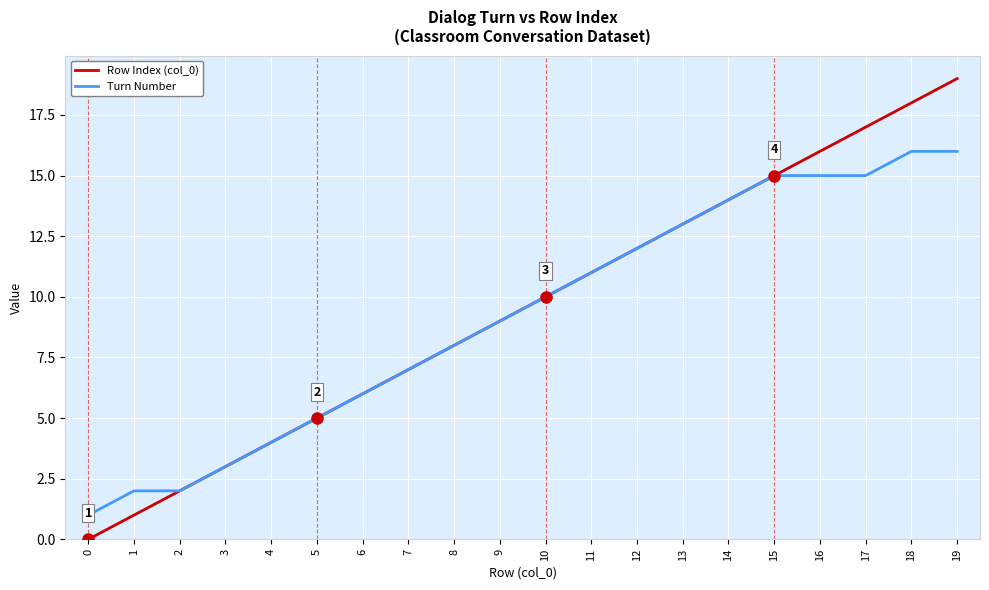

What is the maximum value shown in the chart?

19